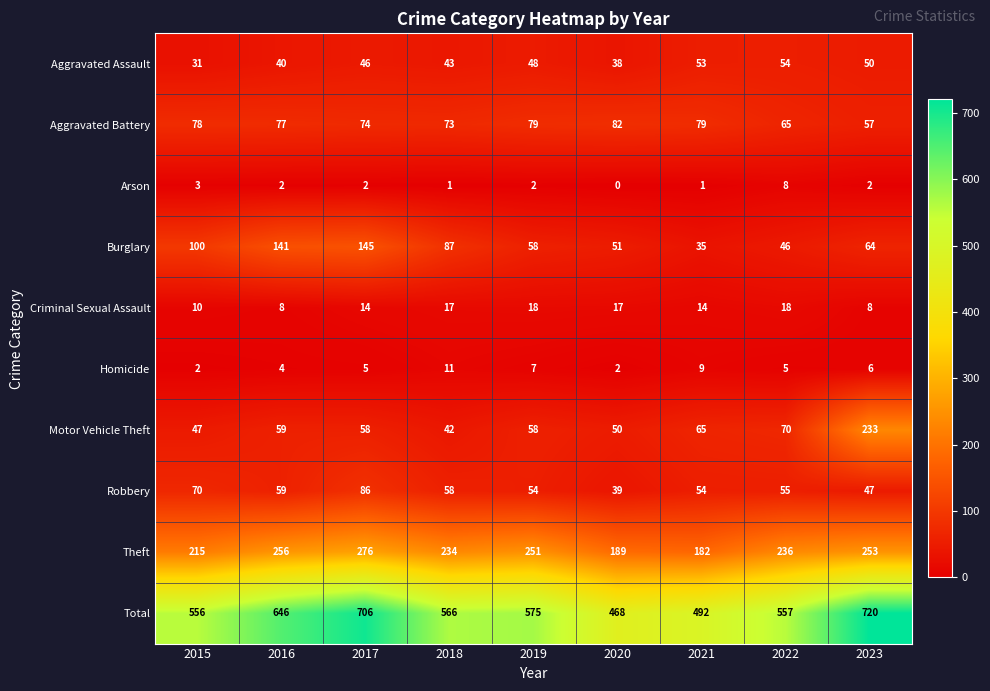

What is the difference between the maximum and second lowest values in the Motor Vehicle Theft series?

186